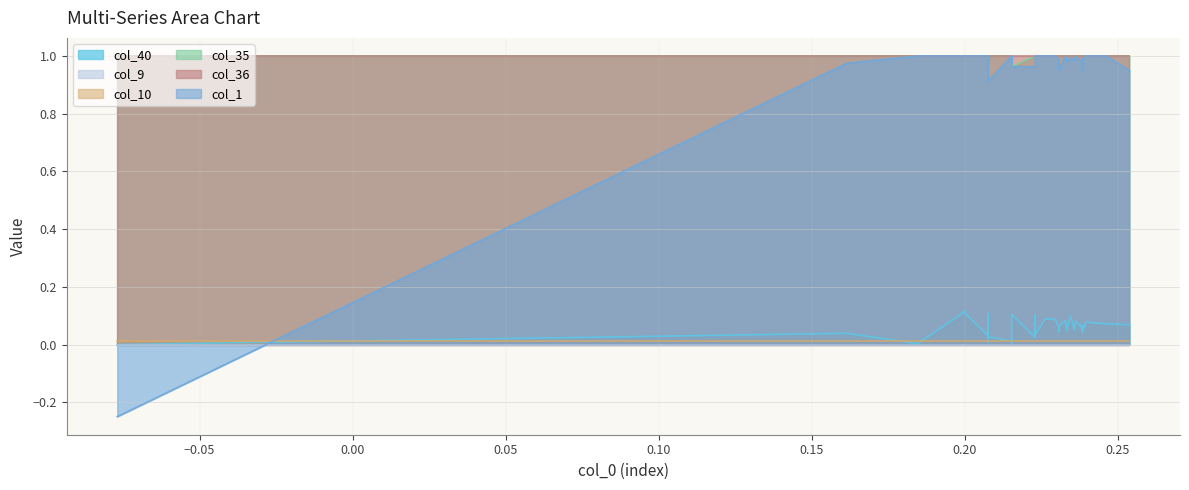

At which category does col_1 reach its first local valley?

9